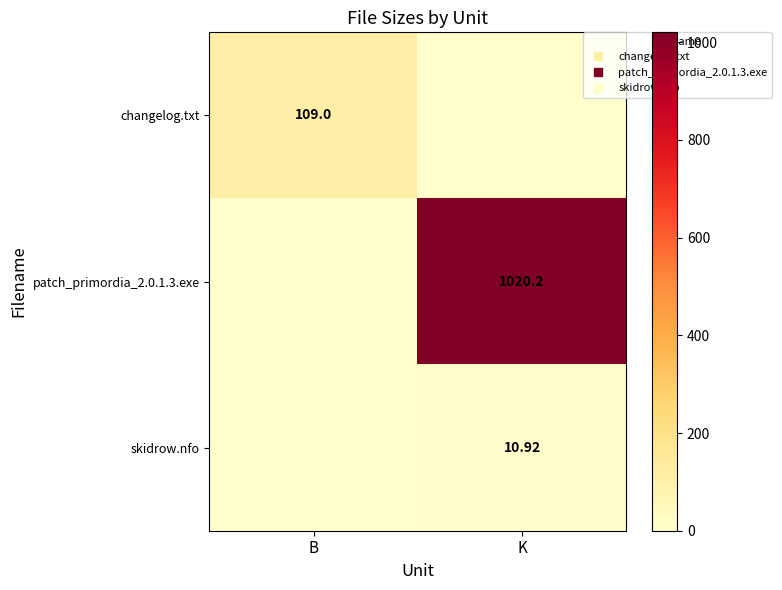

What is the sum of the skidrow.nfo values at B and K?

10.9